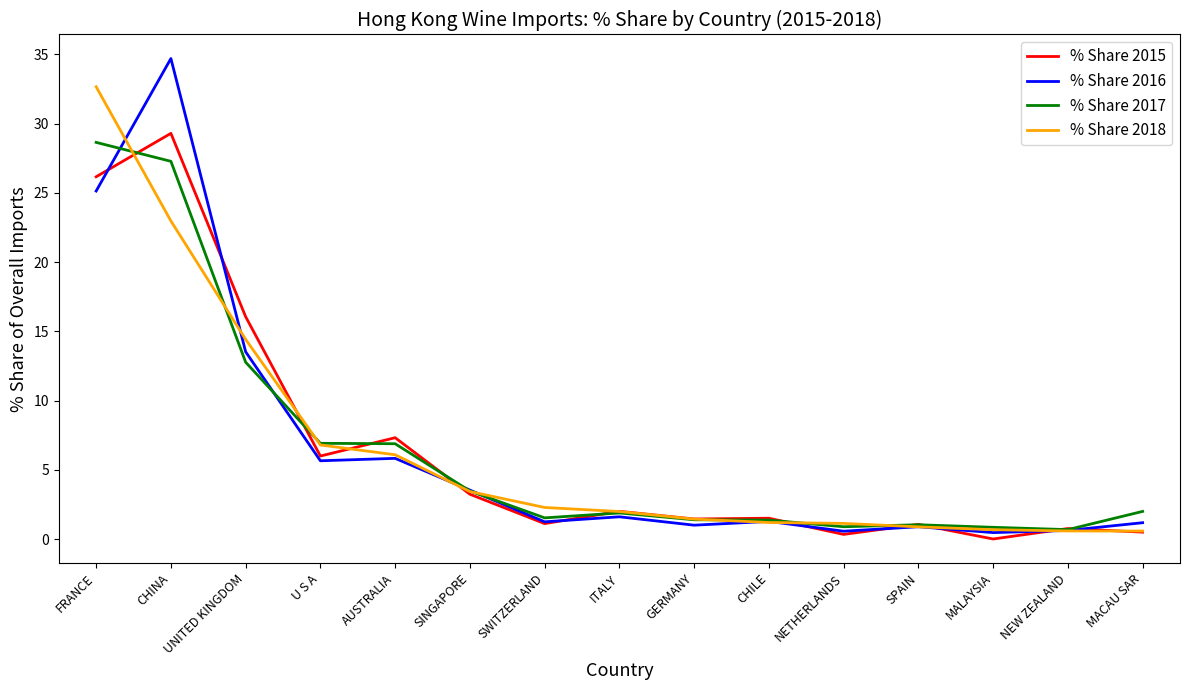

What are all the series names shown in the legend?

% Share 2015, % Share 2016, % Share 2017, % Share 2018